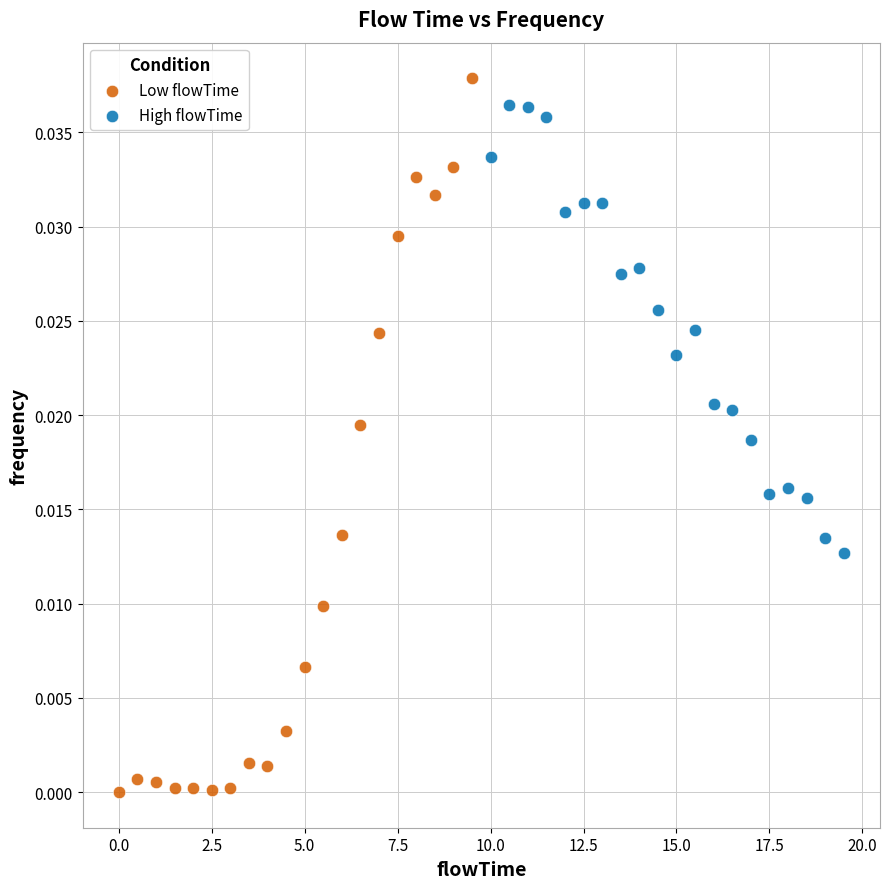

Which series has the widest spread of Y values?

Low flowTime